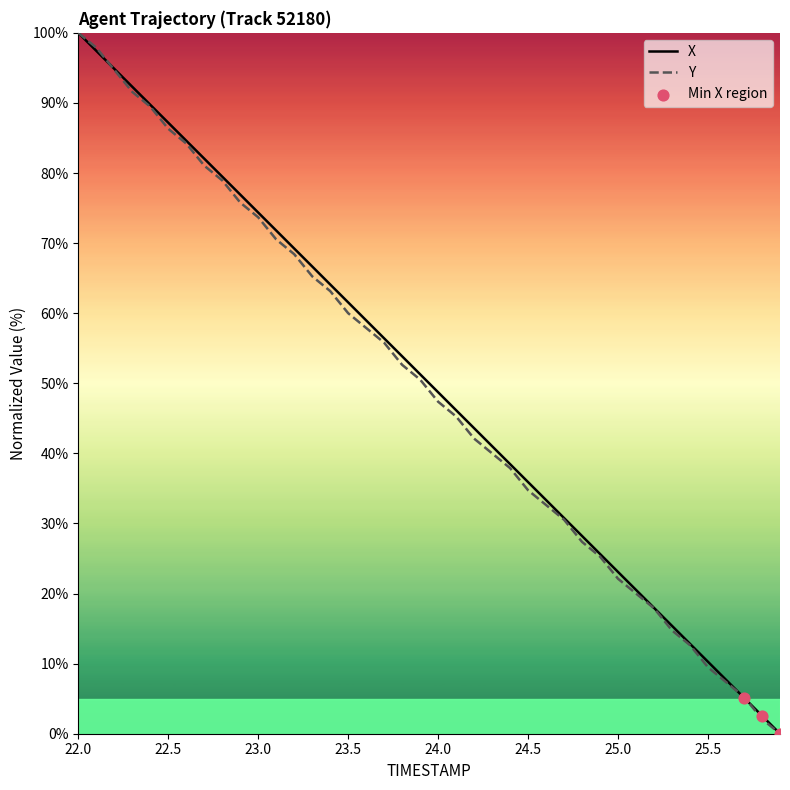

What is the highest value of the Y series?

100.0